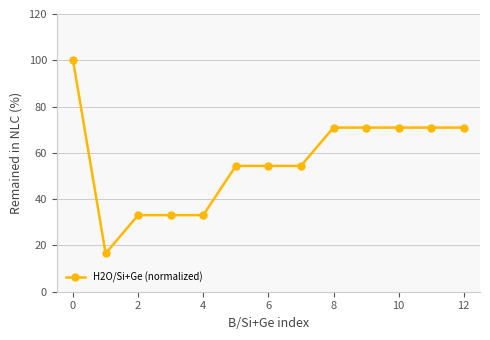

What is the difference between the maximum and second lowest values?

66.9